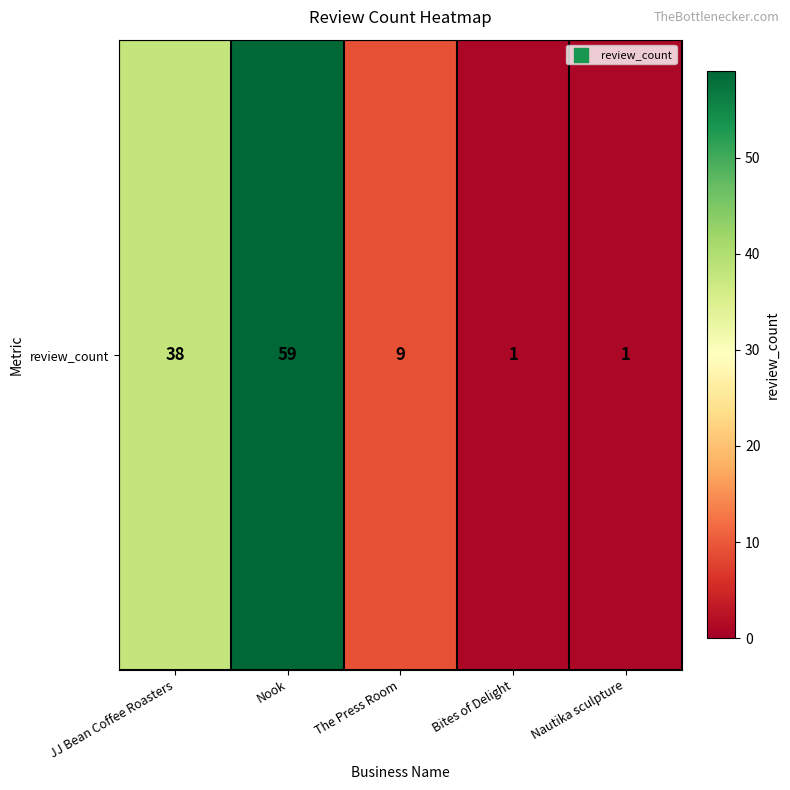

Approximately how many times larger is the value at Bites of Delight compared to Nautika sculpture?

1.0